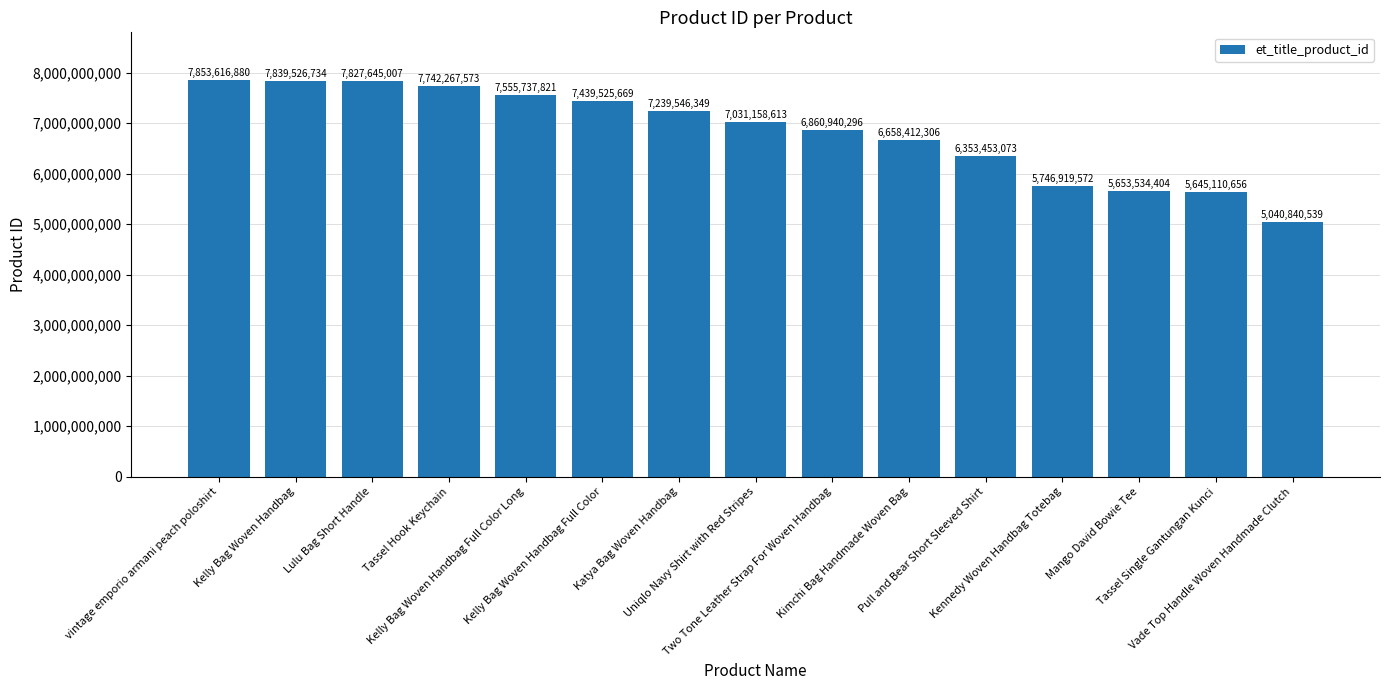

What is the greatest value displayed?

7853616880